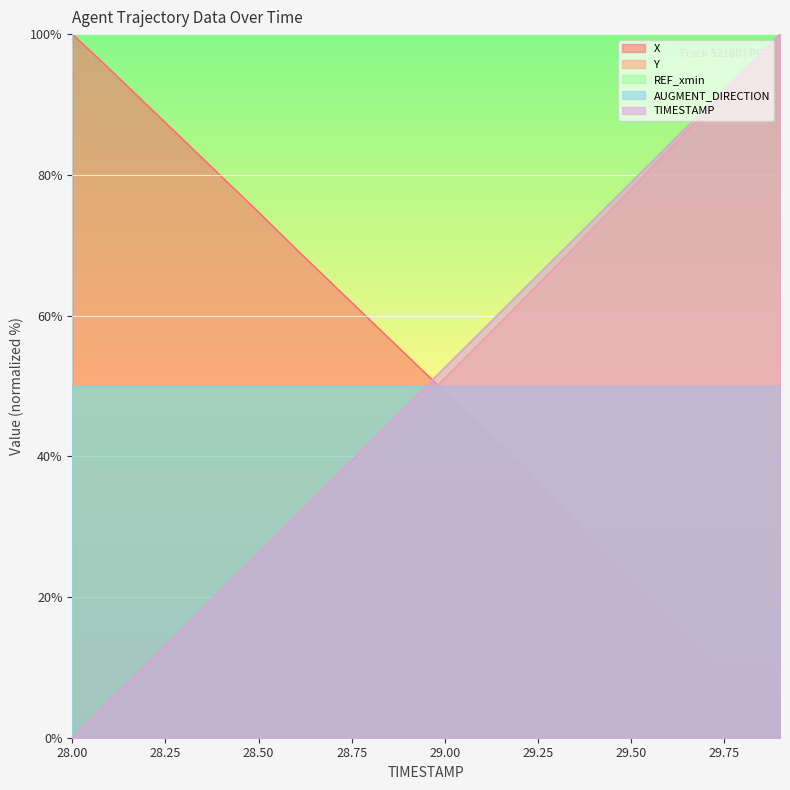

Does the chart display data point markers on the line(s)?

No